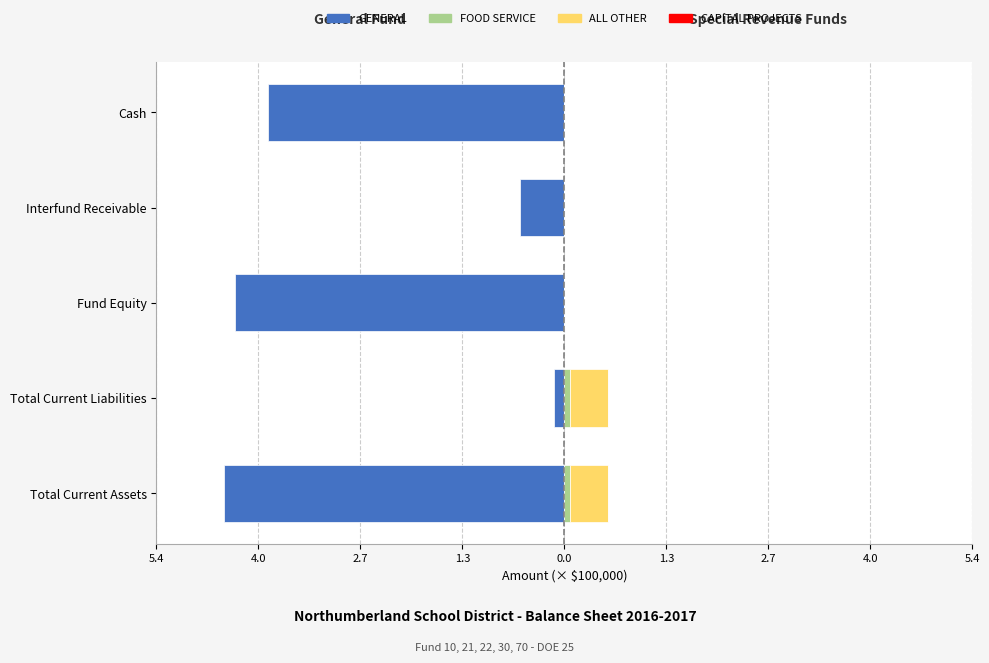

Is it true that ALL OTHER equals 0.5 at Total Current Liabilities?

True